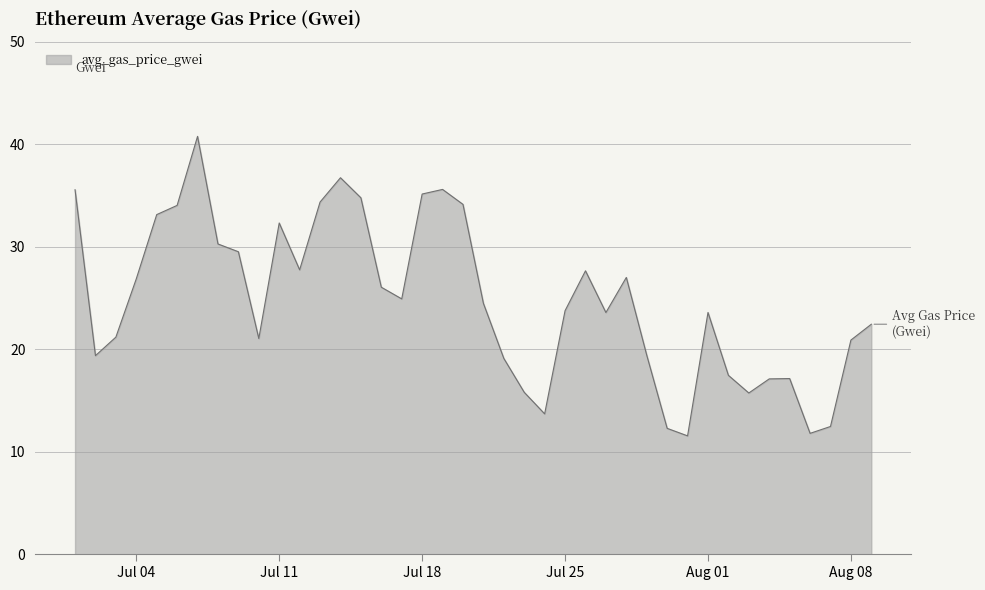

What is the difference between the maximum and minimum values?

29.2